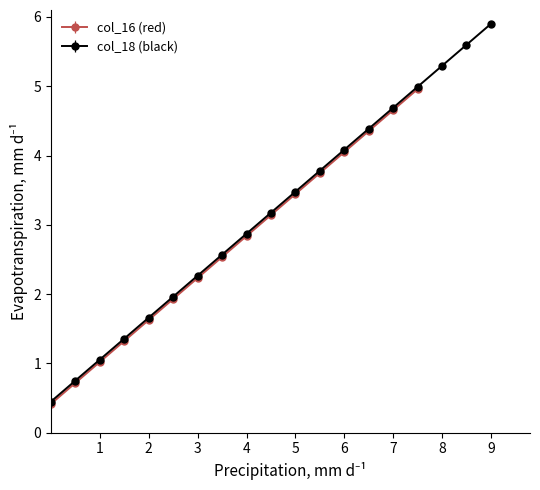

What is the greatest value displayed?

5.9